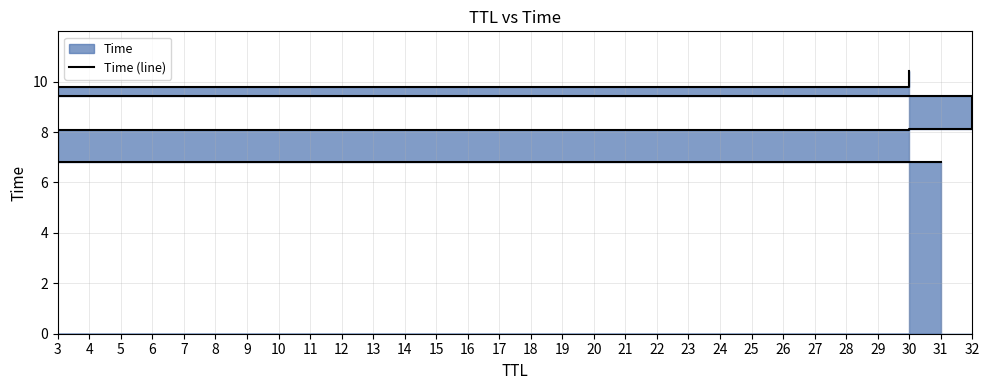

The value at 32 is 9.4. True or false?

True